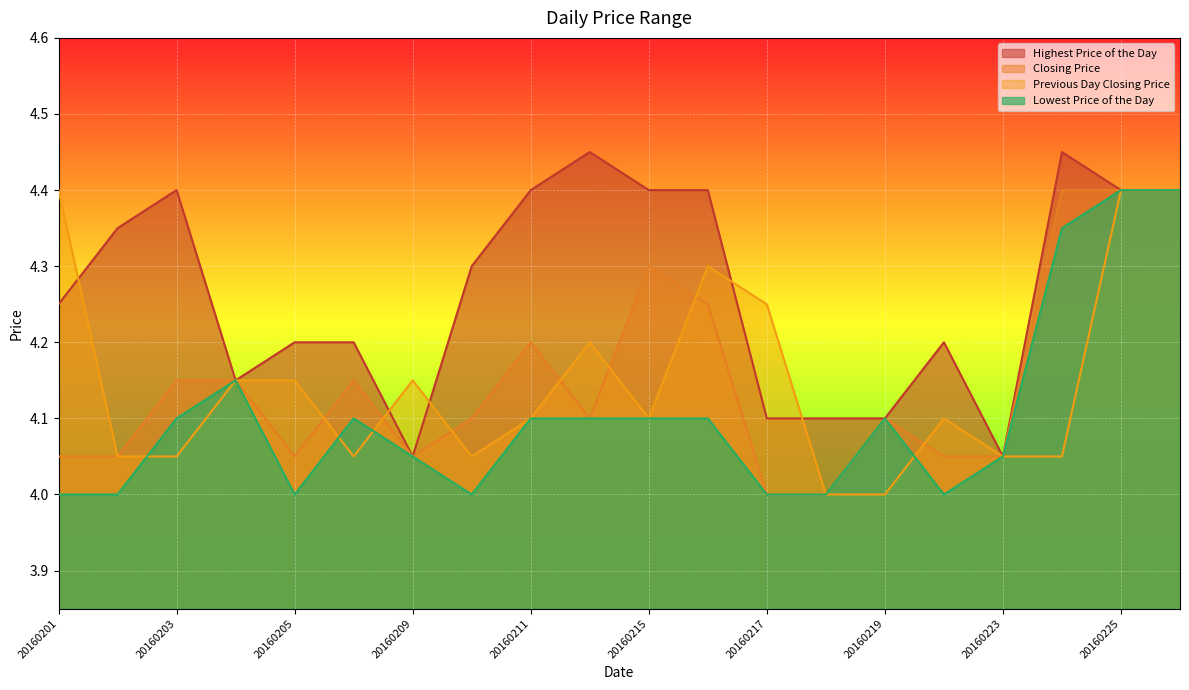

Which series has the largest total across all categories?

Highest Price of the Day